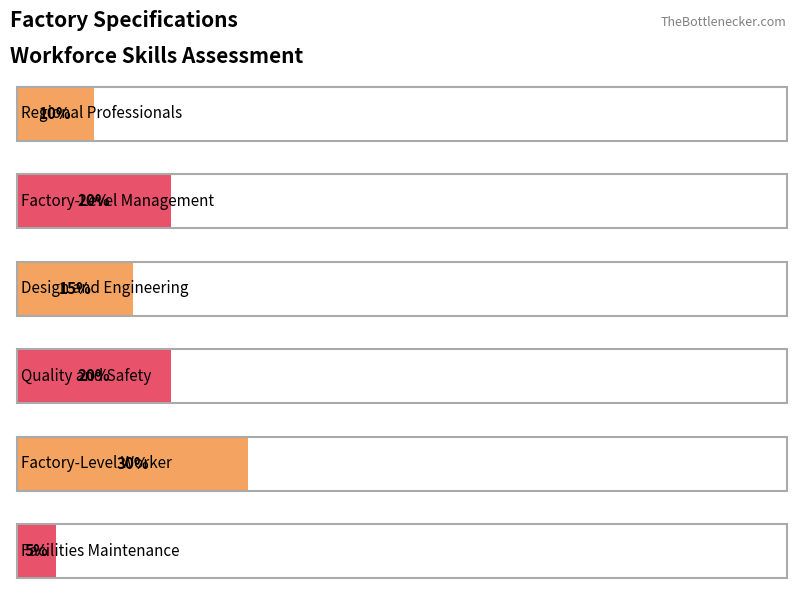

What is the label of the 1st bar from the left?

Regional Professionals